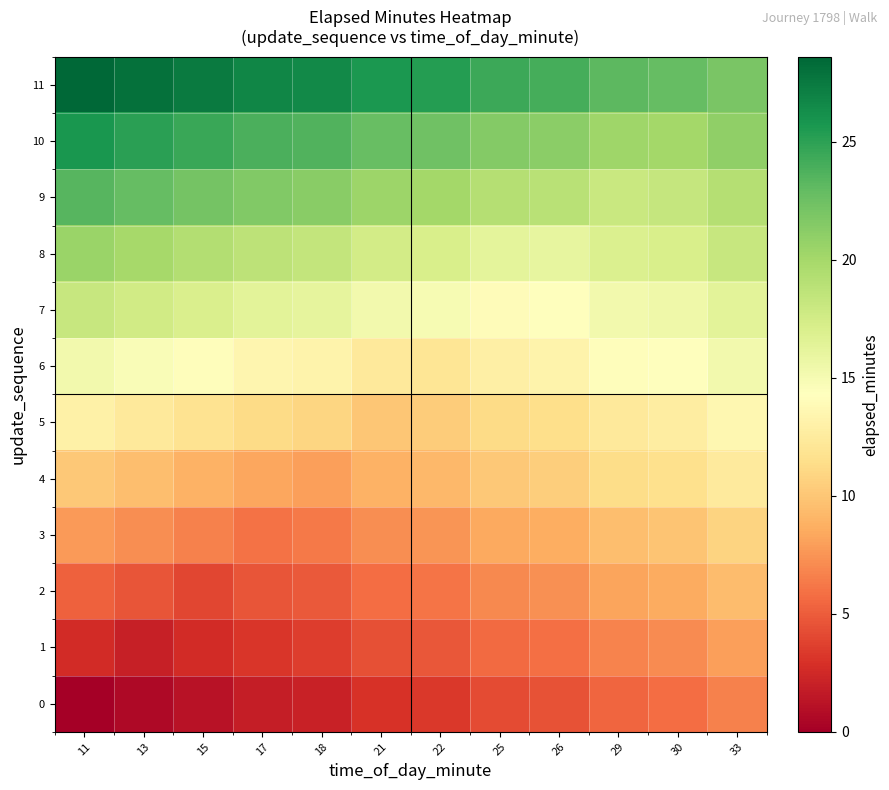

Reading left to right, what are all the values shown in this chart?

0: 11=0.0	13=0.6	15=1.2	17=1.8	18=2.1	21=3.0	22=3.3	25=4.2	26=4.5	29=5.4	30=5.7	33=6.6
1: 11=2.6	13=2.0	15=2.6	17=3.2	18=3.5	21=4.4	22=4.7	25=5.6	26=5.9	29=6.8	30=7.1	33=8.0
2: 11=5.2	13=4.6	15=4.0	17=4.6	18=4.9	21=5.8	22=6.1	25=7.0	26=7.3	29=8.2	30=8.5	33=9.4
3: 11=7.8	13=7.2	15=6.6	17=6.0	18=6.3	21=7.2	22=7.5	25=8.4	26=8.7	29=9.6	30=9.9	33=10.8
4: 11=10.1	13=9.5	15=8.9	17=8.3	18=8.0	21=8.9	22=9.2	25=10.1	26=10.4	29=11.3	30=11.6	33=12.5
5: 11=13.0	13=12.4	15=11.8	17=11.2	18=10.9	21=10.0	22=10.3	25=11.2	26=11.5	29=12.4	30=12.7	33=13.6
6: 11=15.3	13=14.7	15=14.1	17=13.5	18=13.2	21=12.3	22=12.0	25=12.9	26=13.2	29=14.1	30=14.4	33=15.3
7: 11=18.2	13=17.6	15=17.0	17=16.4	18=16.1	21=15.2	22=14.9	25=14.0	26=14.3	29=15.2	30=15.5	33=16.4
8: 11=20.5	13=19.9	15=19.3	17=18.7	18=18.4	21=17.5	22=17.2	25=16.3	26=16.0	29=16.9	30=17.2	33=18.1
9: 11=23.4	13=22.8	15=22.2	17=21.6	18=21.3	21=20.4	22=20.1	25=19.2	26=18.9	29=18.0	30=18.3	33=19.2
10: 11=25.7	13=25.1	15=24.5	17=23.9	18=23.6	21=22.7	22=22.4	25=21.5	26=21.2	29=20.3	30=20.0	33=20.9
11: 11=28.6	13=28.0	15=27.4	17=26.8	18=26.5	21=25.6	22=25.3	25=24.4	26=24.1	29=23.2	30=22.9	33=22.0